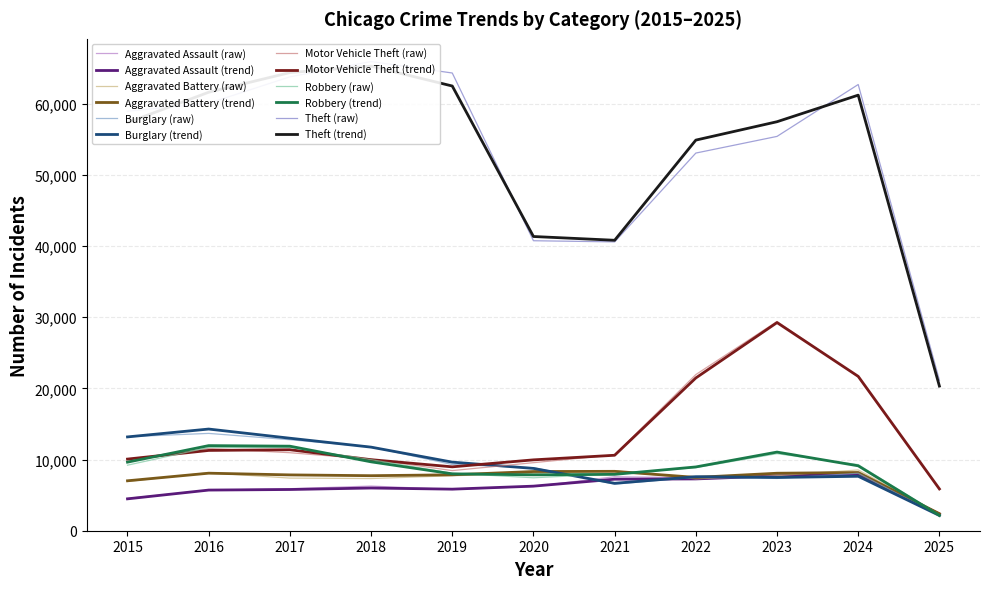

How many interior local peaks does the Motor Vehicle Theft series have?

2